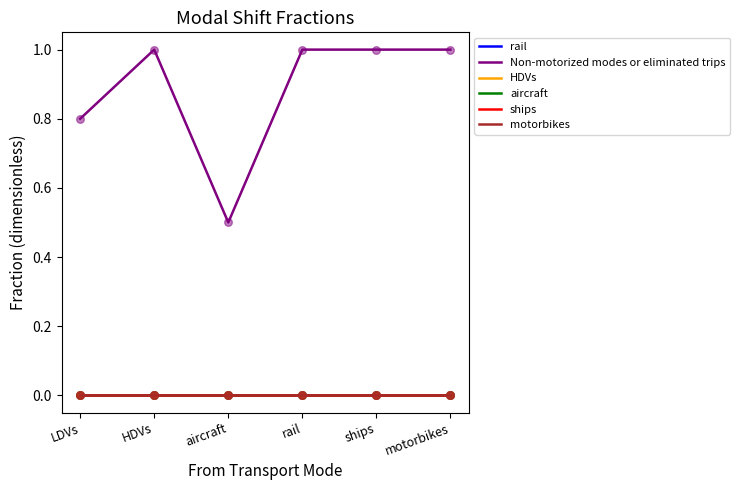

Does the chart have visible grid lines?

No